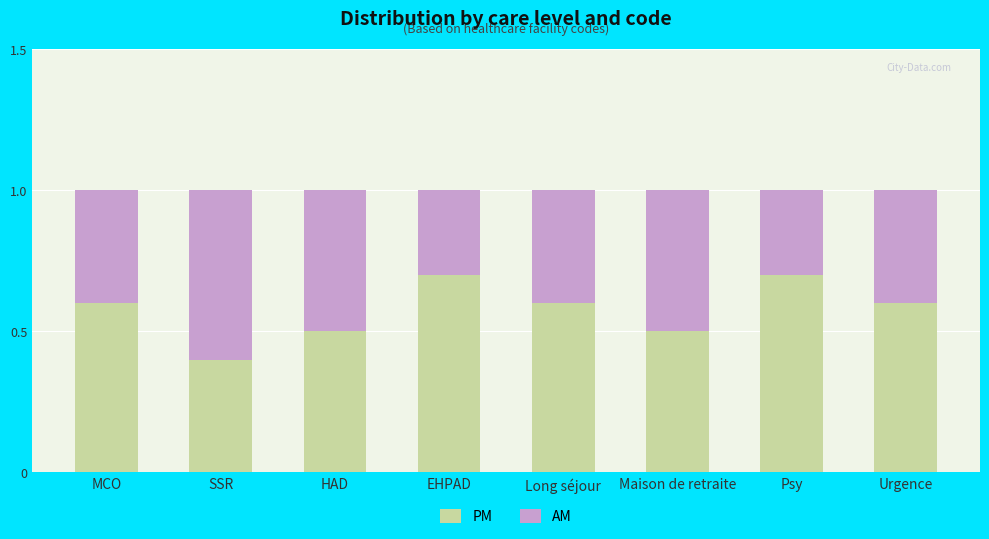

What is the difference between the second highest and minimum values in the PM series?

0.3